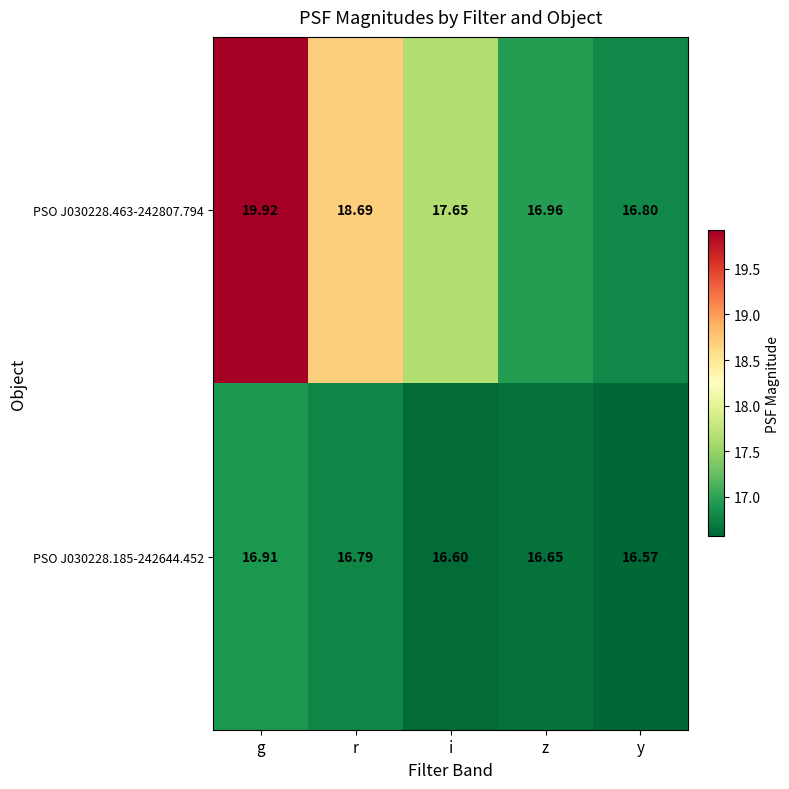

What is the greatest value displayed?

19.9